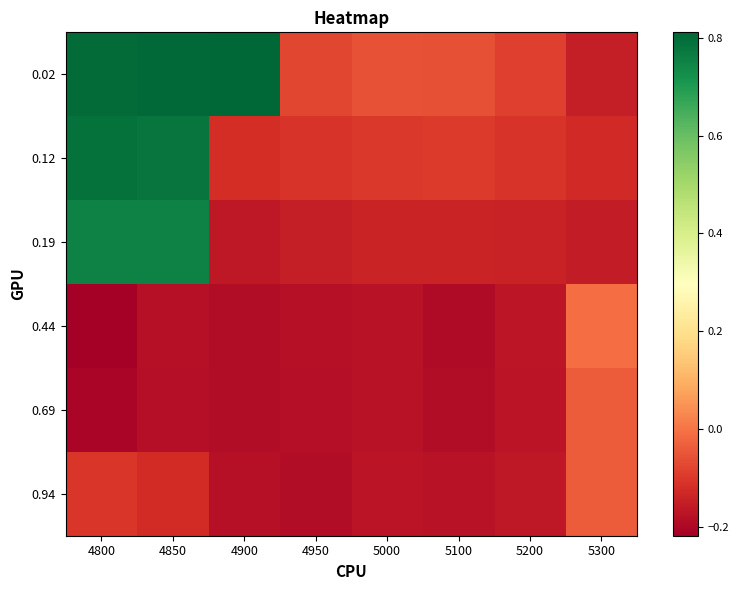

At how many categories does at least one series exceed 0?

3